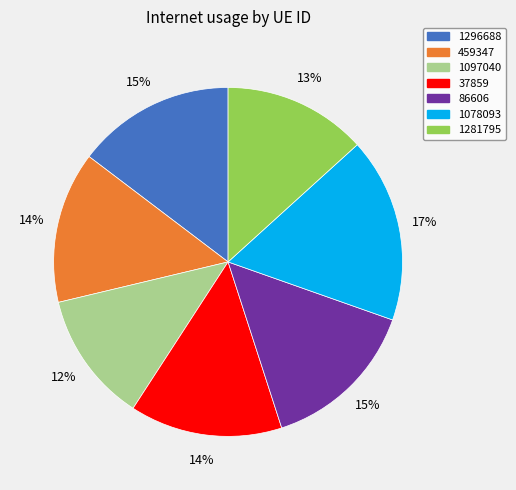

Do 459347 and 1097040 together represent more than half of the pie?

No